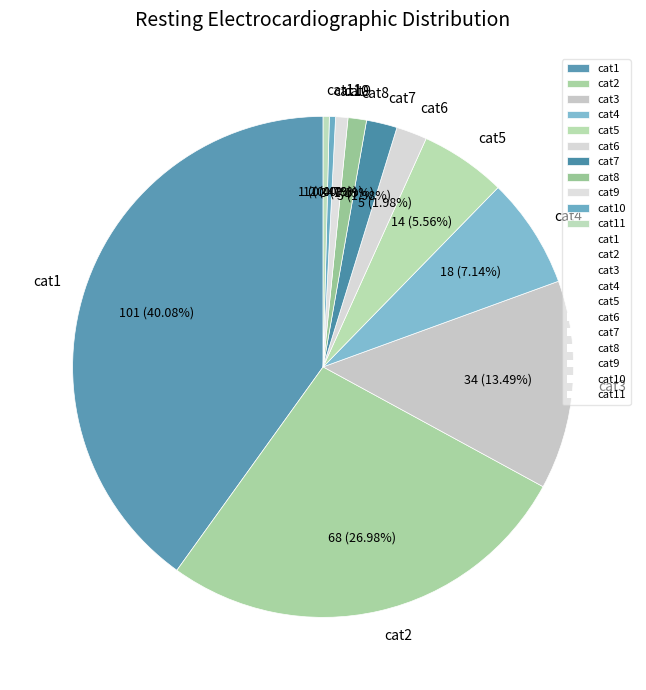

Does any single category account for the majority?

No